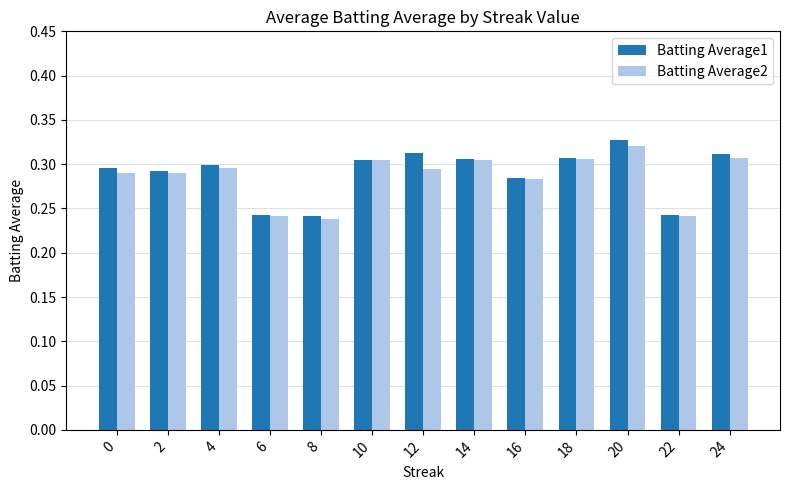

What is the difference between the maximum and second lowest values in the Batting Average2 series?

0.1